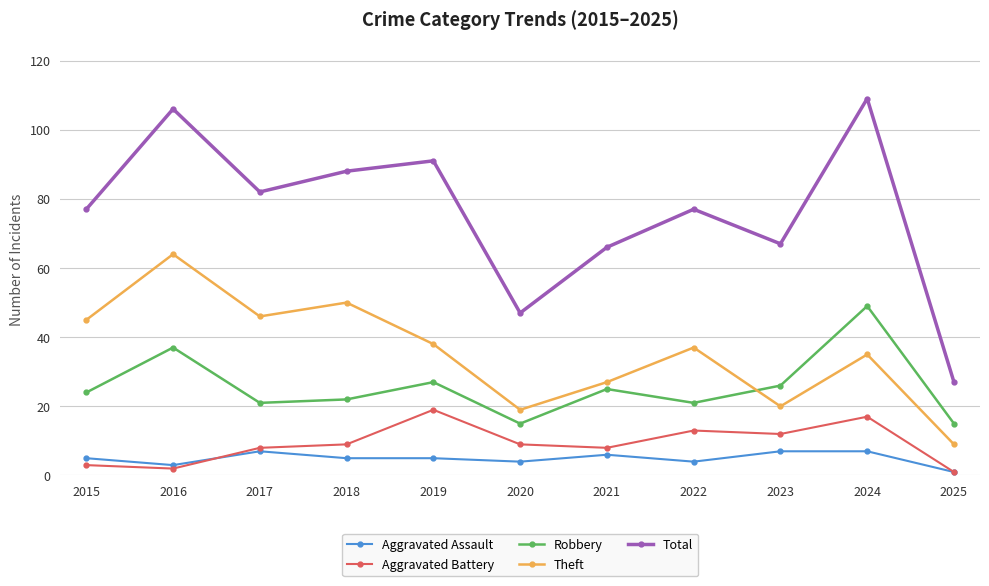

What is the total value across all series at 2020?

94